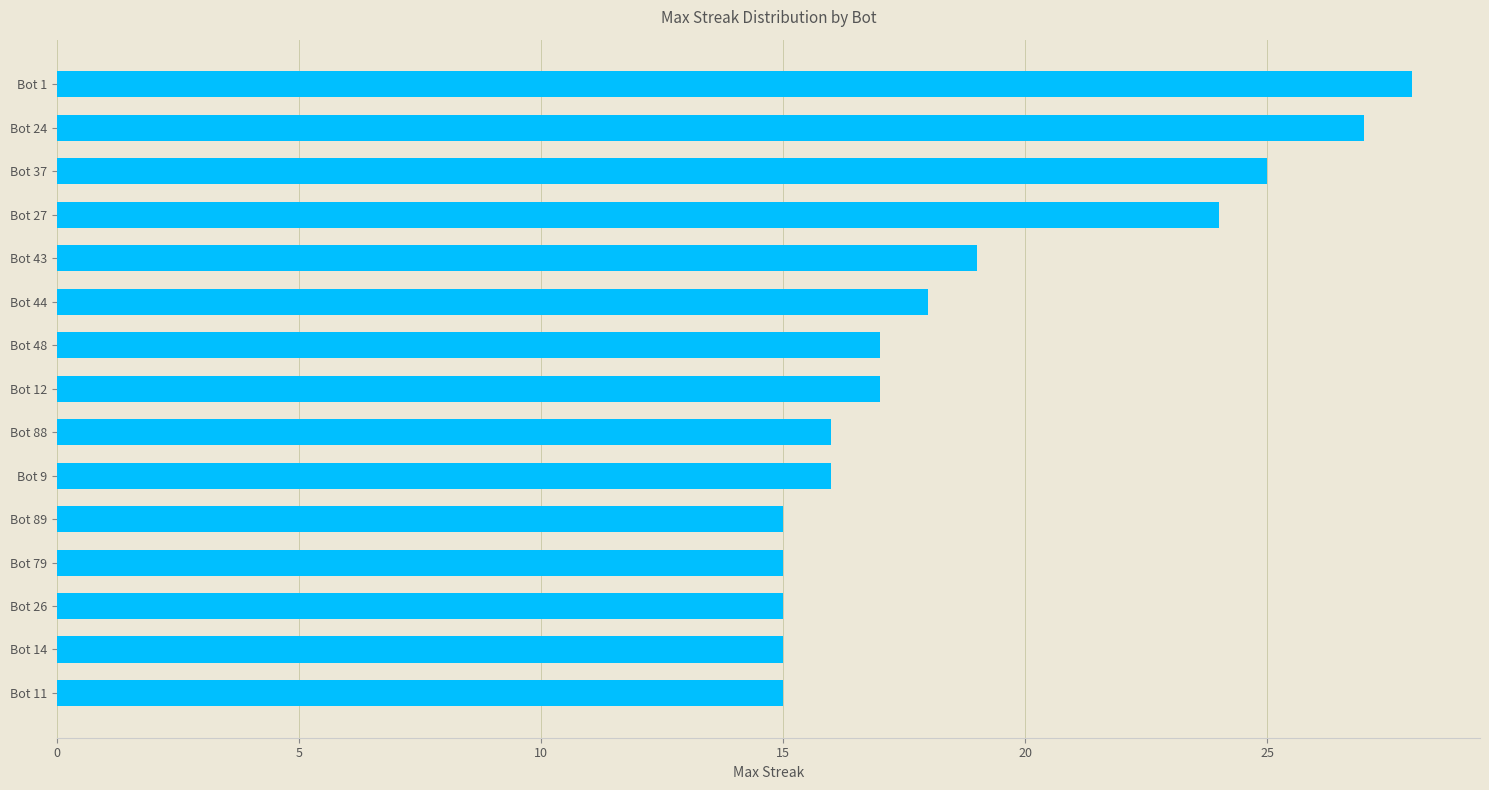

Does the chart contain any negative values?

No